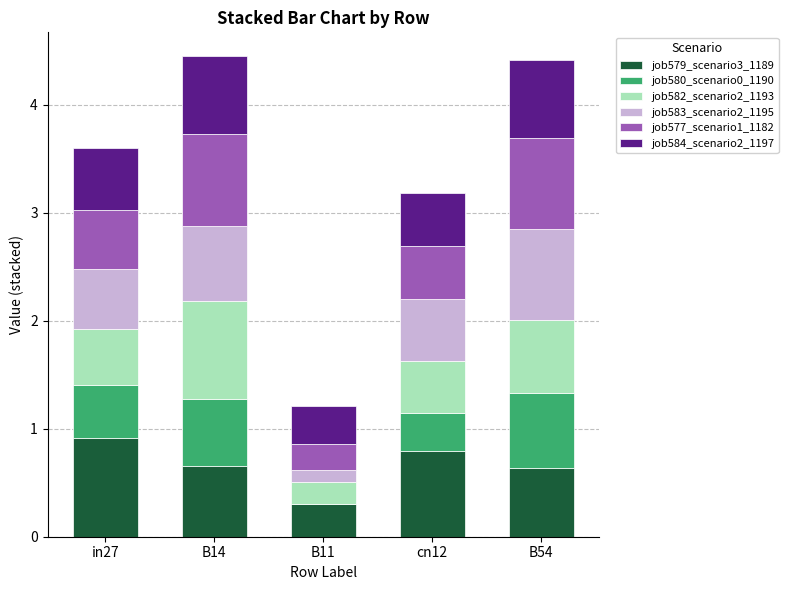

What is the sum of the job579_scenario3_1189 values at cn12 and B14?

1.4